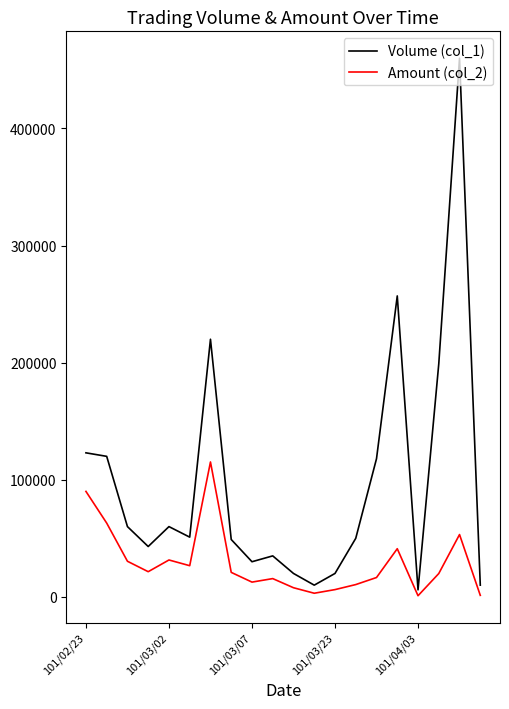

Which series has the largest range (max minus min)?

Volume (col_1)